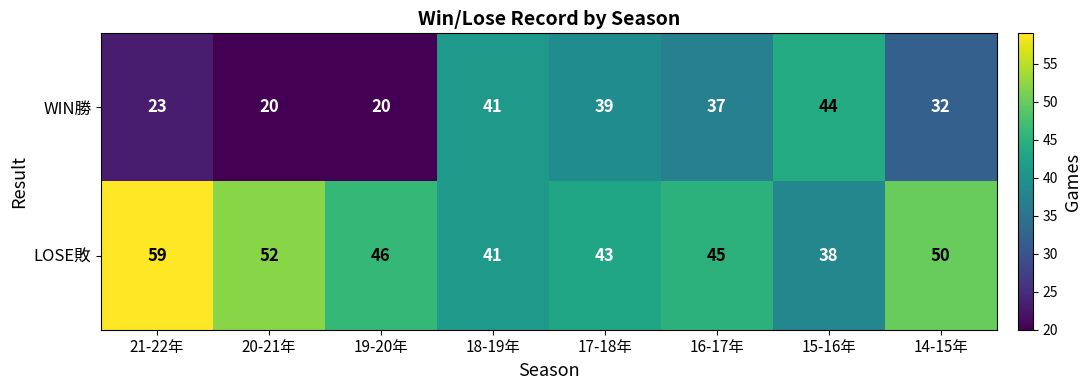

At which label is WIN勝 closest to 32?

14-15年